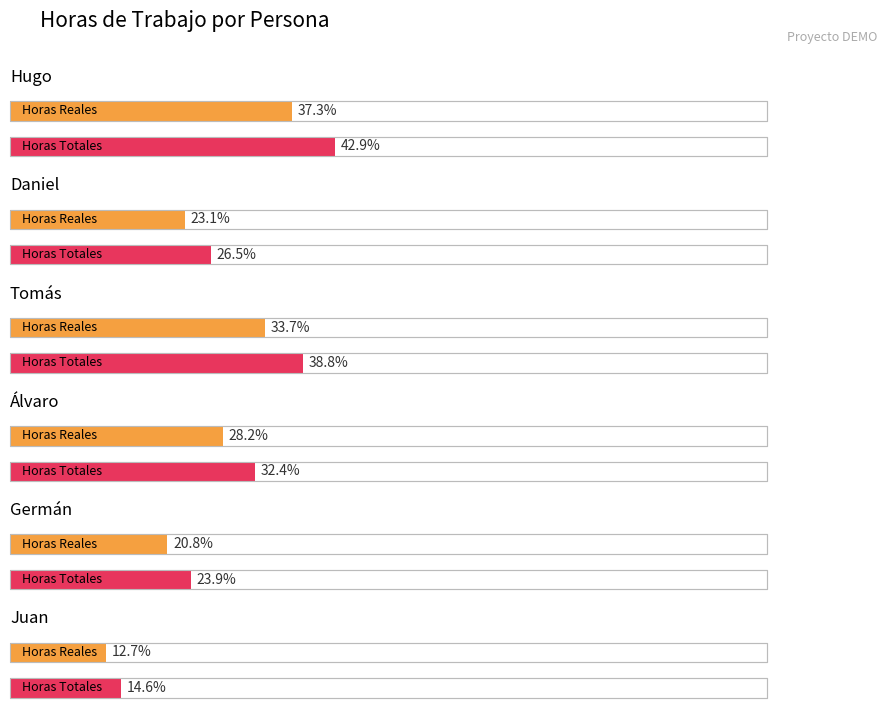

What position from the right is Álvaro?

3